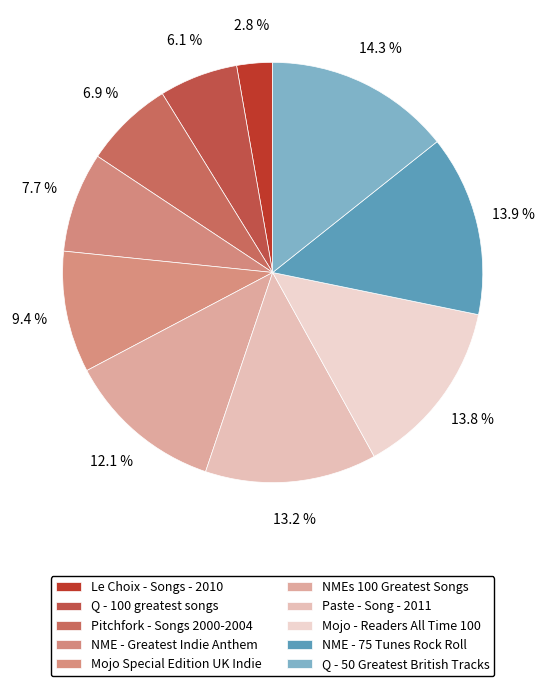

Rank the categories by value from highest to lowest.

Q - 50 Greatest British Tracks, NME - 75 Tunes Rock Roll, Mojo - Readers All Time 100, Paste - Song - 2011, NMEs 100 Greatest Songs, Mojo Special Edition UK Indie, NME - Greatest Indie Anthem, Pitchfork - Songs 2000-2004, Q - 100 greatest songs, Le Choix - Songs - 2010